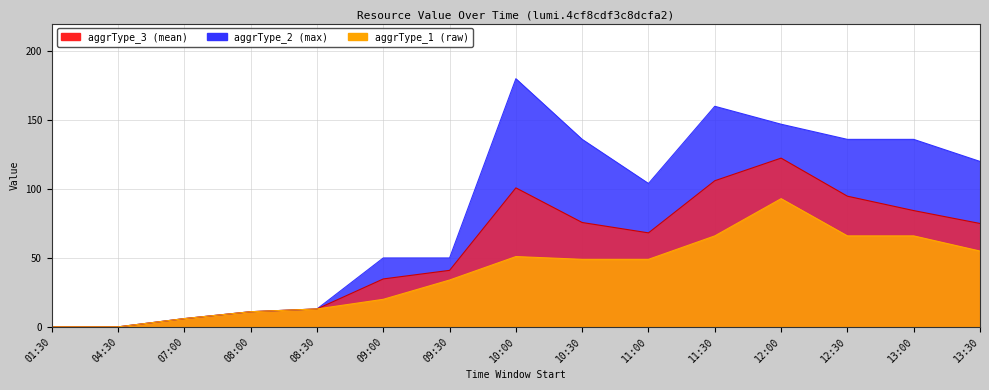

The aggrType_2 series shows 22.0 at 08:30. True or false?

False